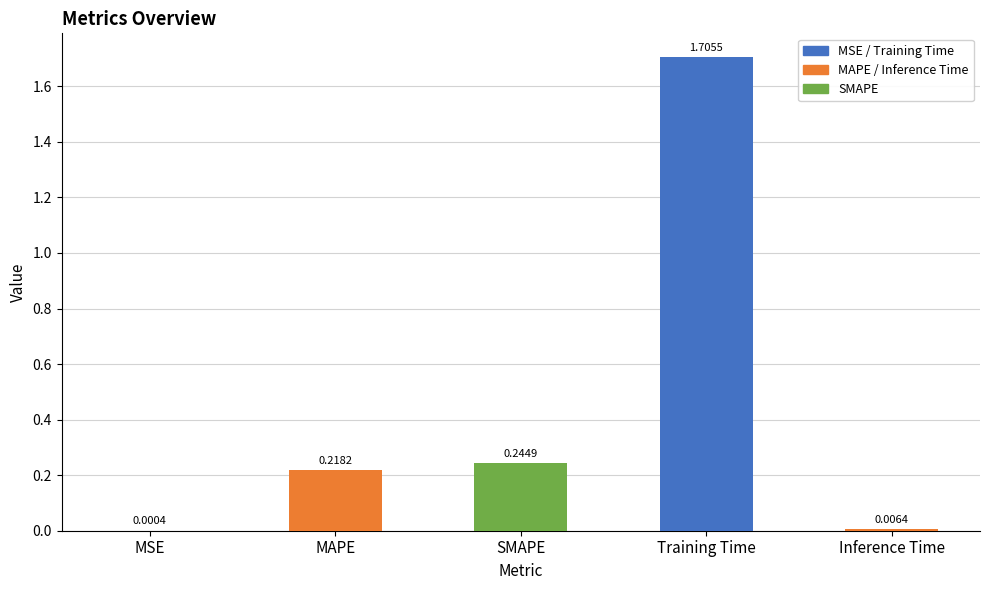

What is the average value?

0.4